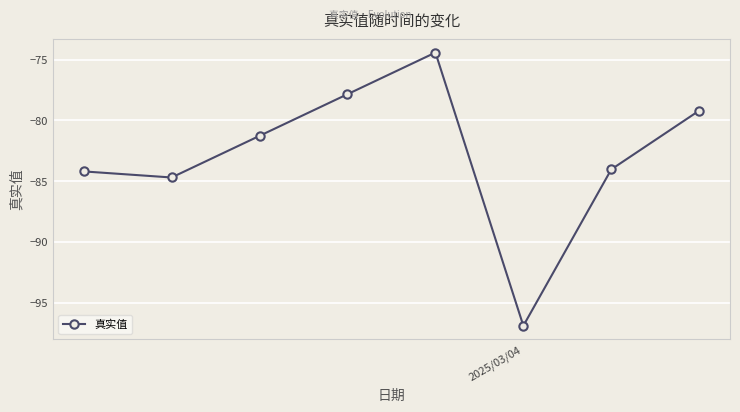

How many lines are shown in the chart?

1